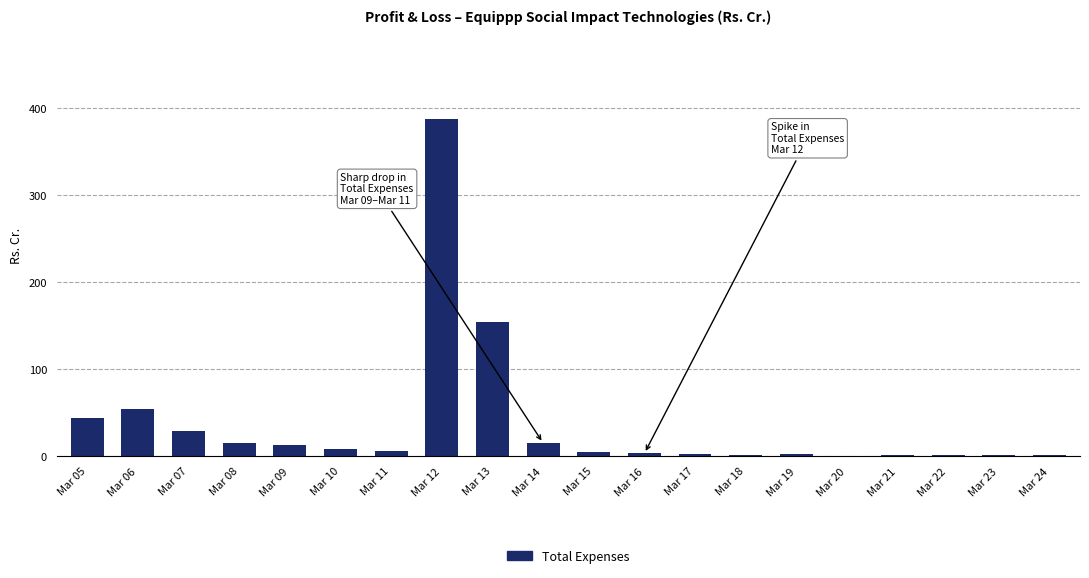

At which label is the value closest to 193?

Mar 13